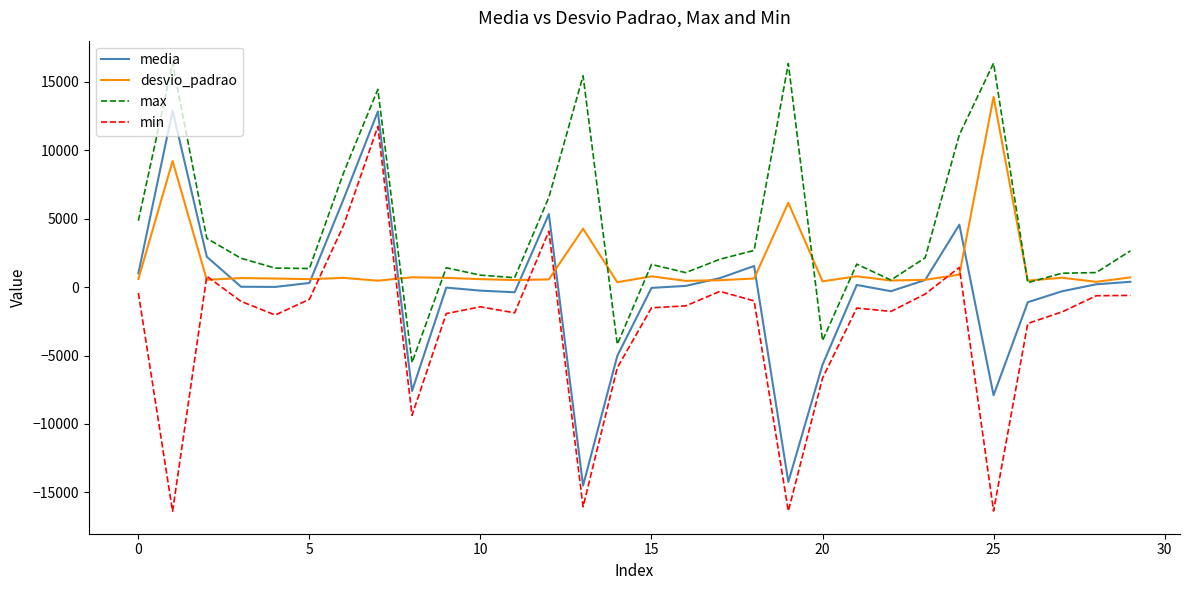

Rank the series by their average value, from lowest to highest.

min, media, desvio_padrao, max